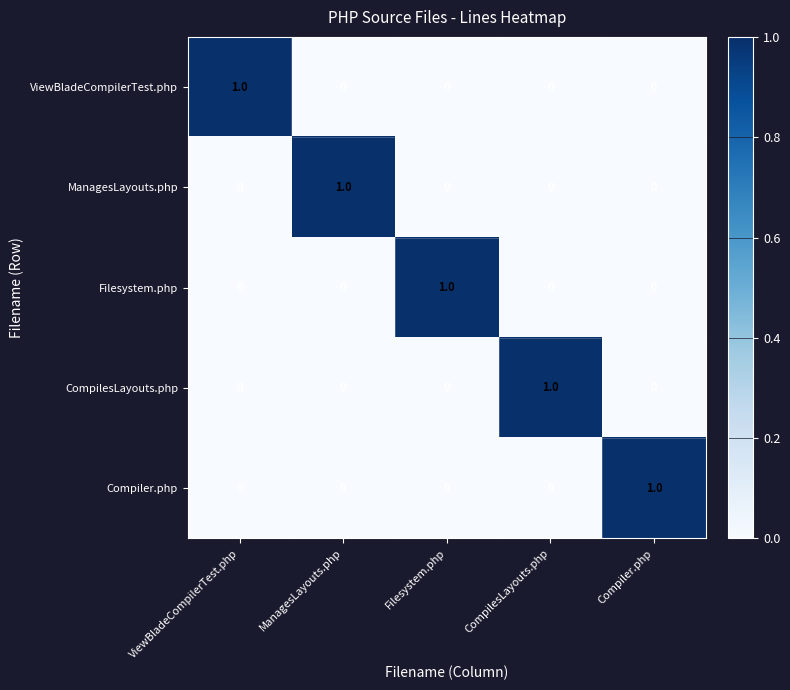

Reading right to left, transcribe all the data shown in this chart.

ViewBladeCompilerTest.php: 0	0	0	0	1
ManagesLayouts.php: 0	0	0	1	0
Filesystem.php: 0	0	1	0	0
CompilesLayouts.php: 0	1	0	0	0
Compiler.php: 1	0	0	0	0